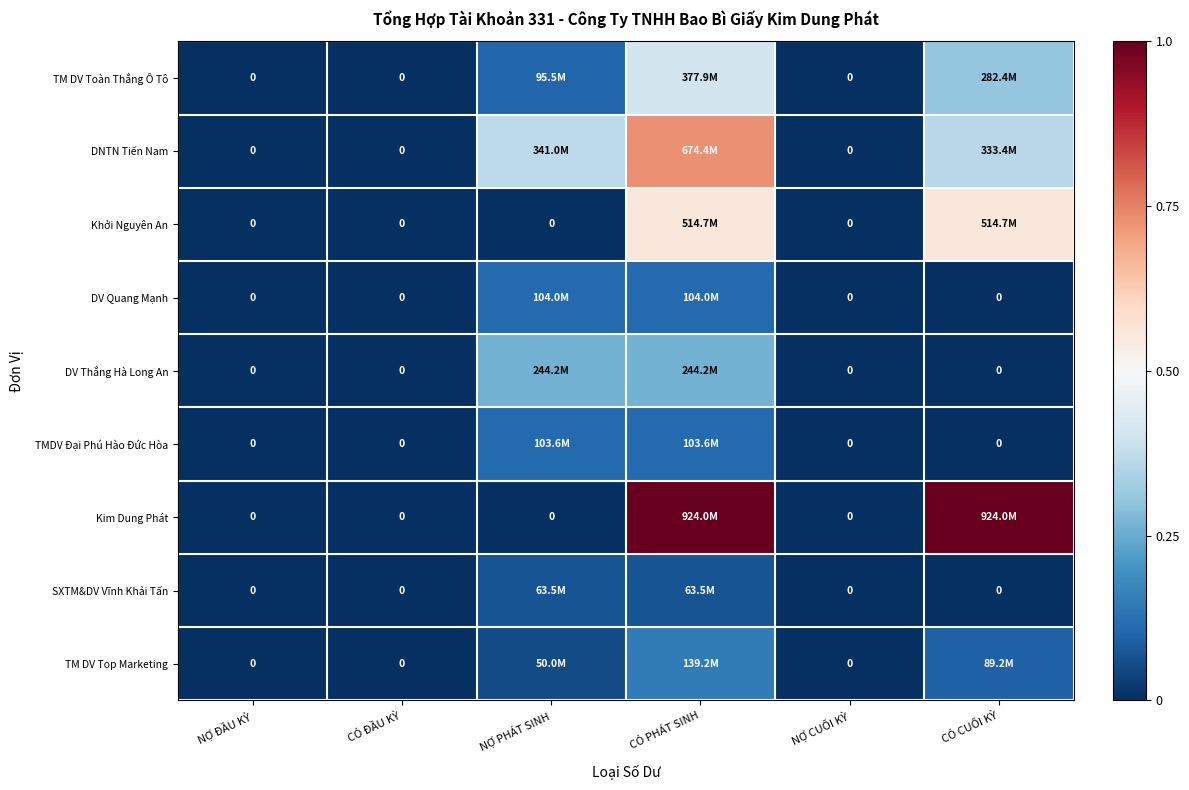

At which category is the sum across all series the highest?

CÓ PHÁT SINH